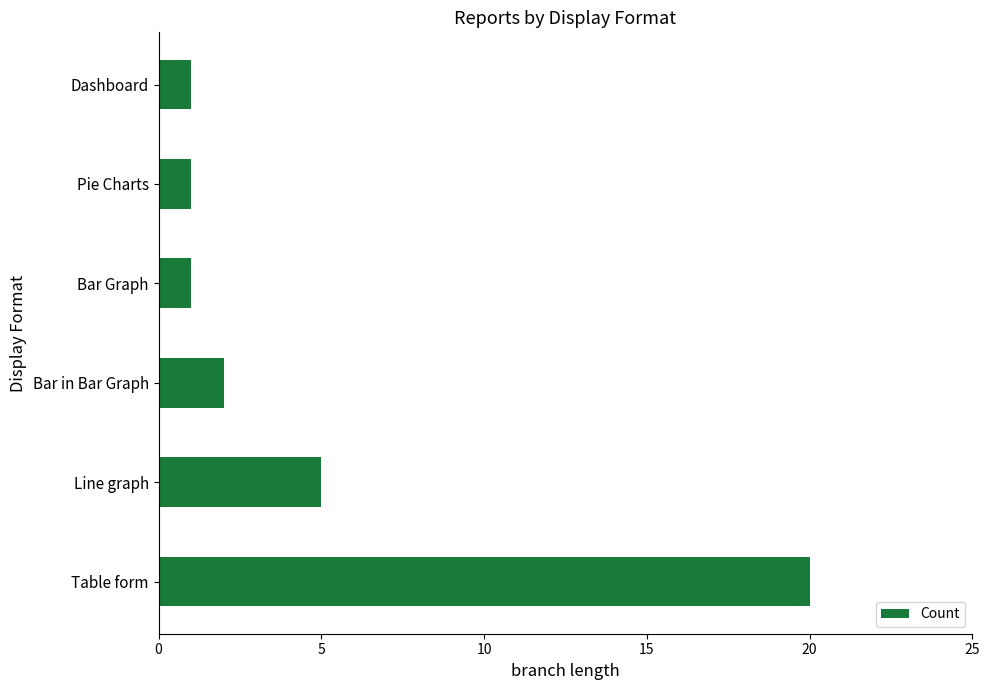

Reading bottom to top, list all the values displayed in this chart.

20	5	2	1	1	1